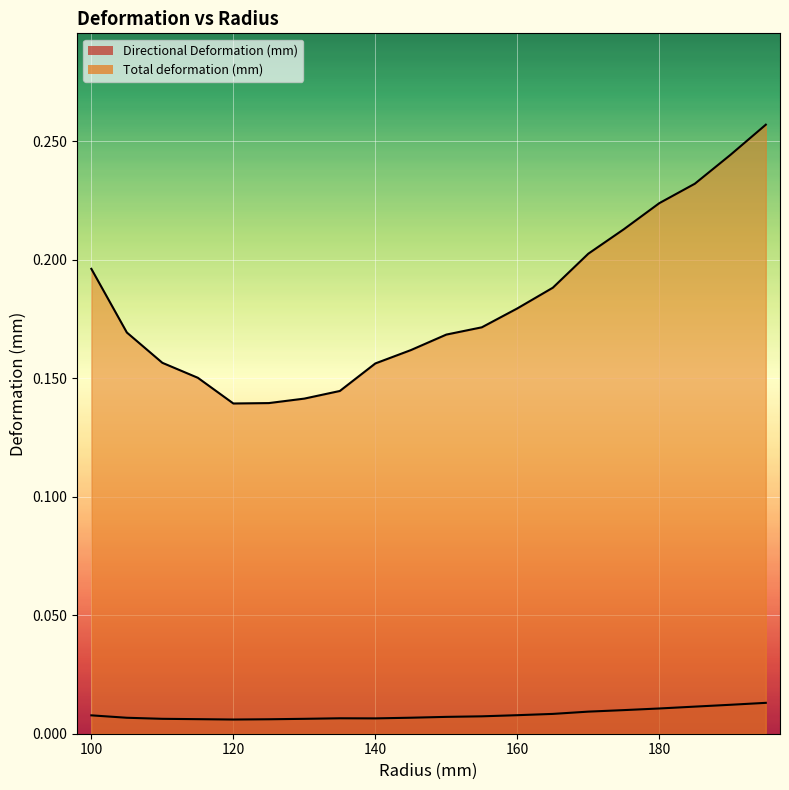

At which category is the sum across all series the highest?

195